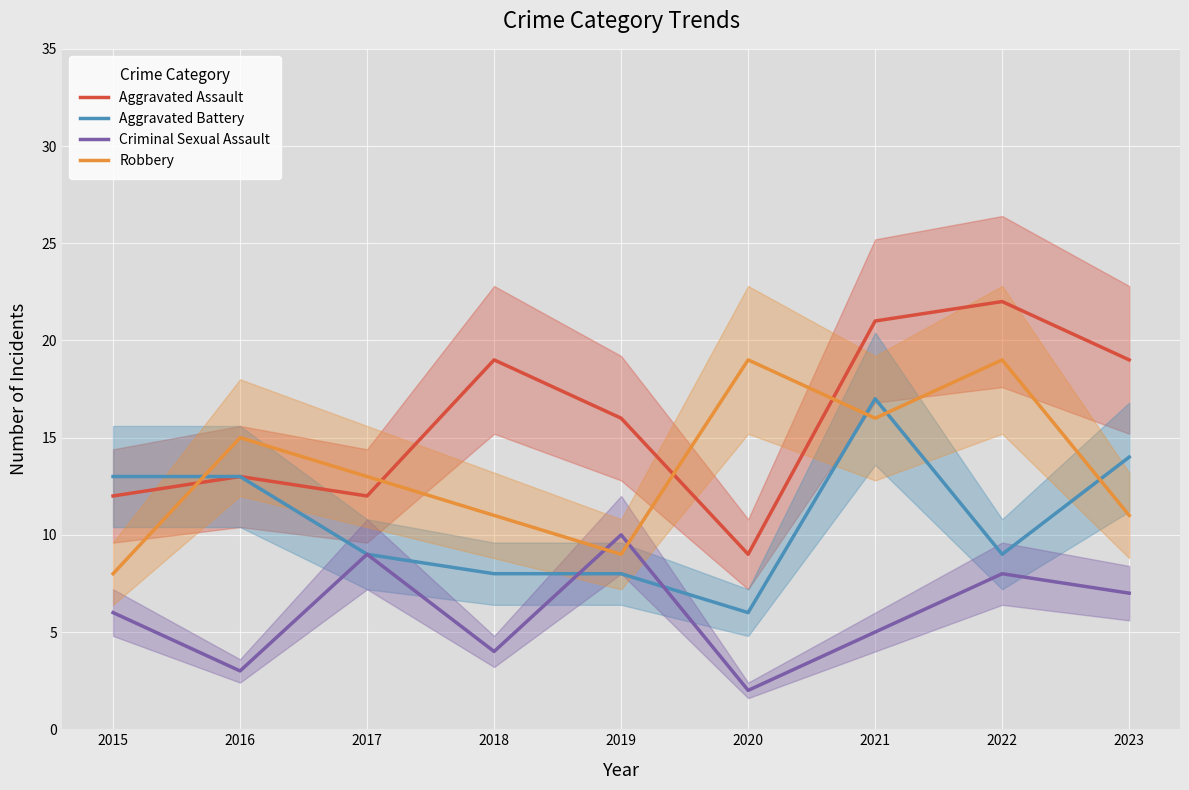

How many values in the Criminal Sexual Assault series exceed 6?

4